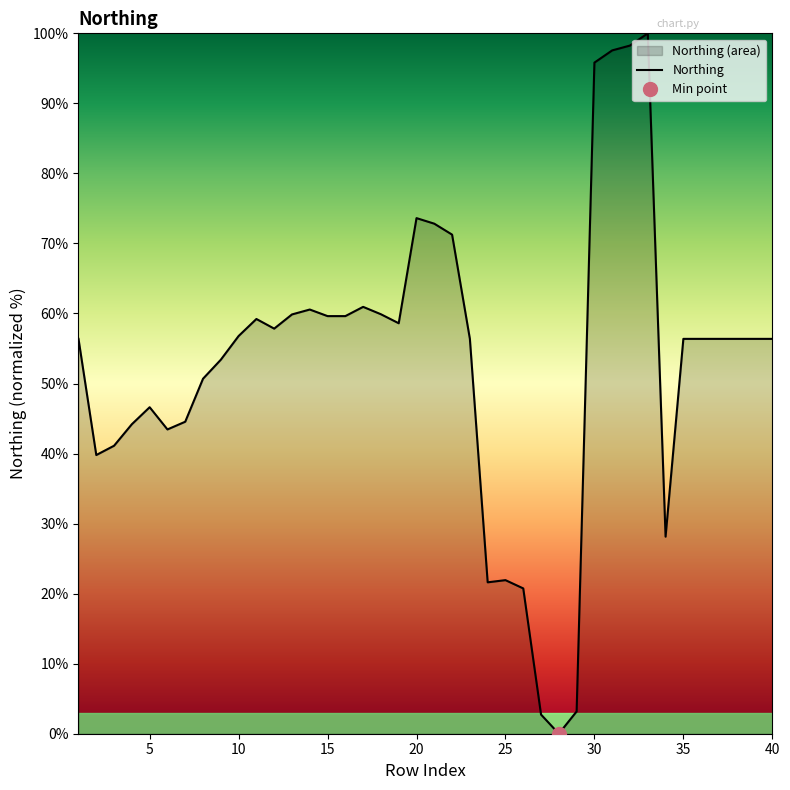

What is the highest value of the Northing series?

100.0